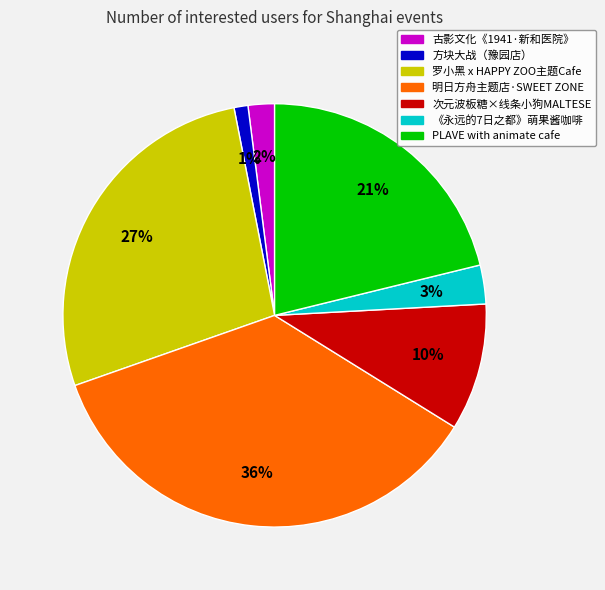

Is there a majority slice in this chart?

No